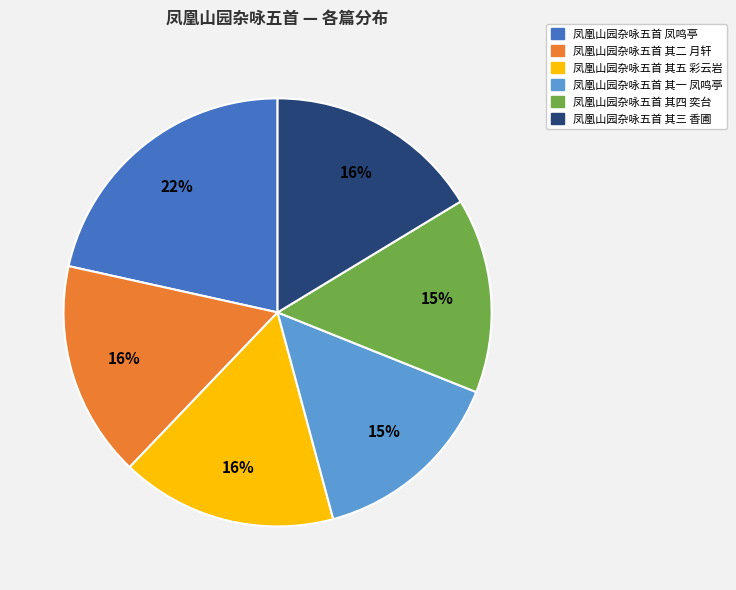

Do 凤凰山园杂咏五首 其四 奕台 and 凤凰山园杂咏五首 其一 凤鸣亭 together represent more than half of the pie?

No